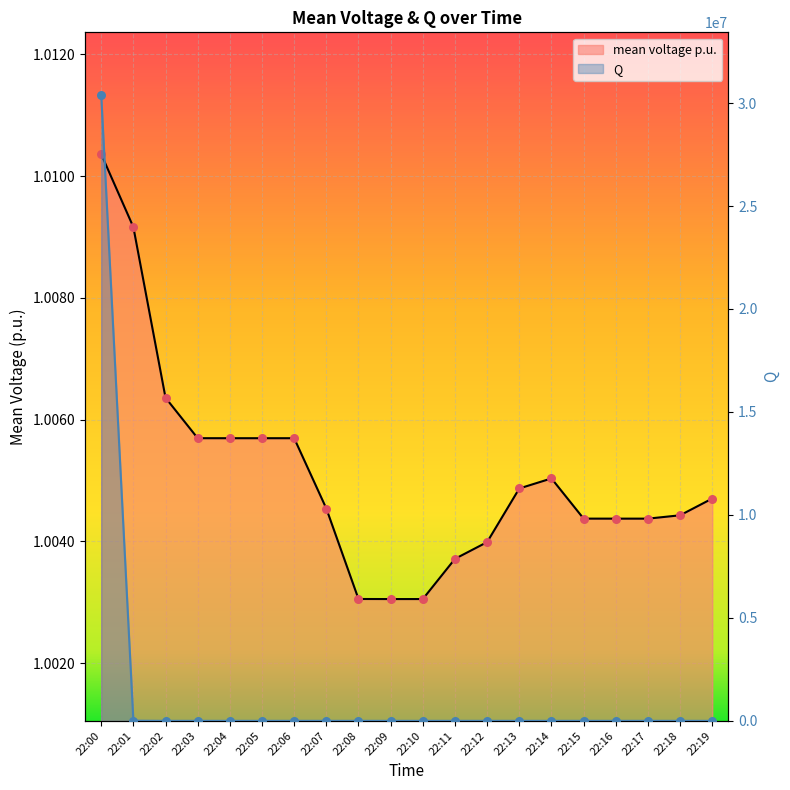

What is the total value across all series at 22:08?

1.0